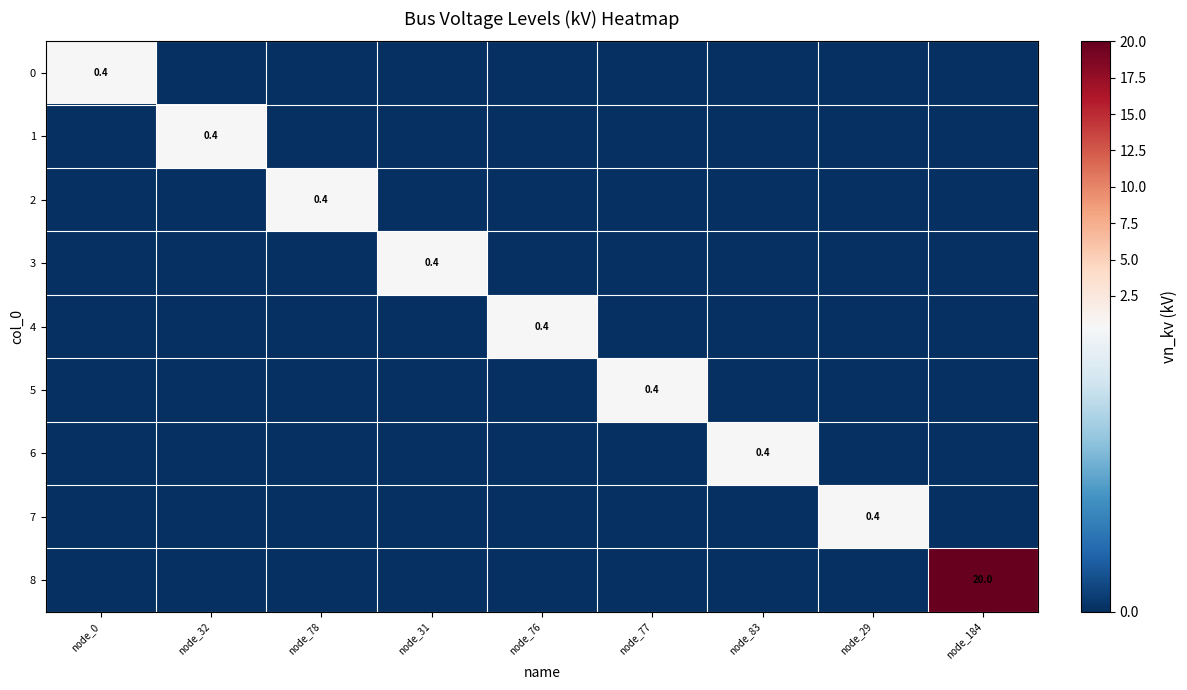

Is it true that 8 equals 33.1 at node_184?

False